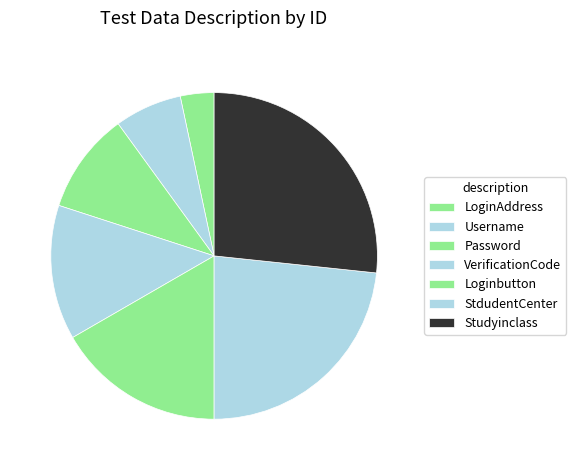

True or false: Username accounts for 7% of the total.

True